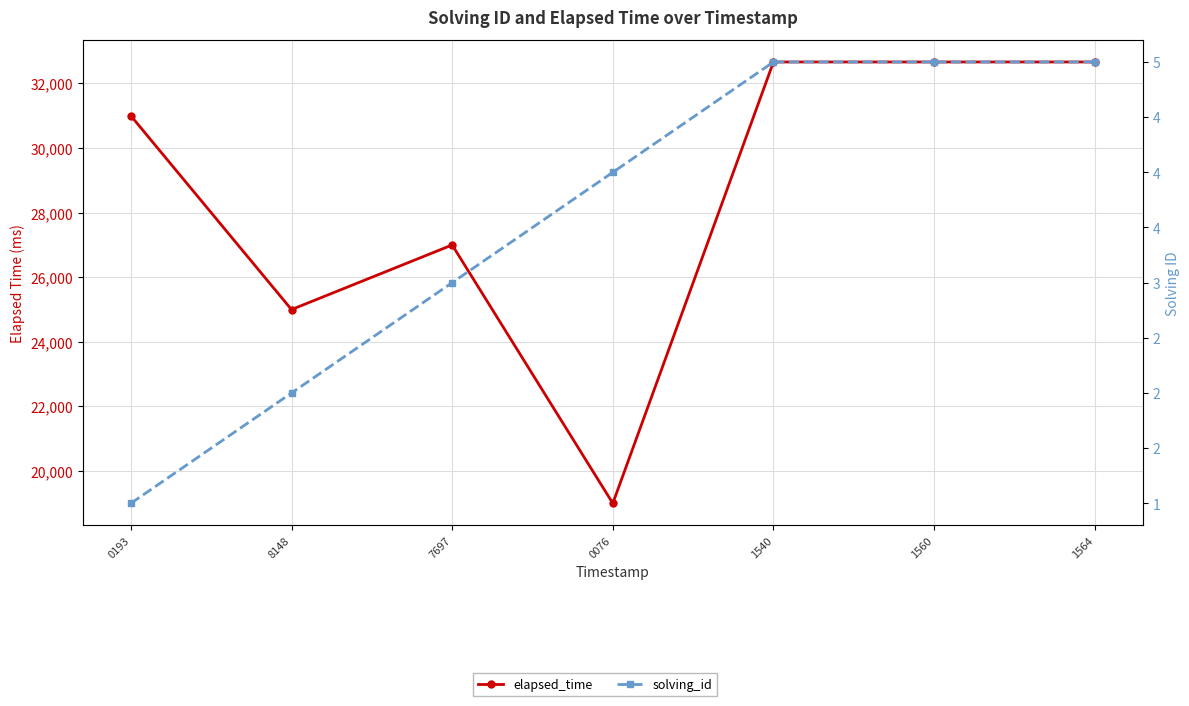

Which category has the lowest value across all series?

0193